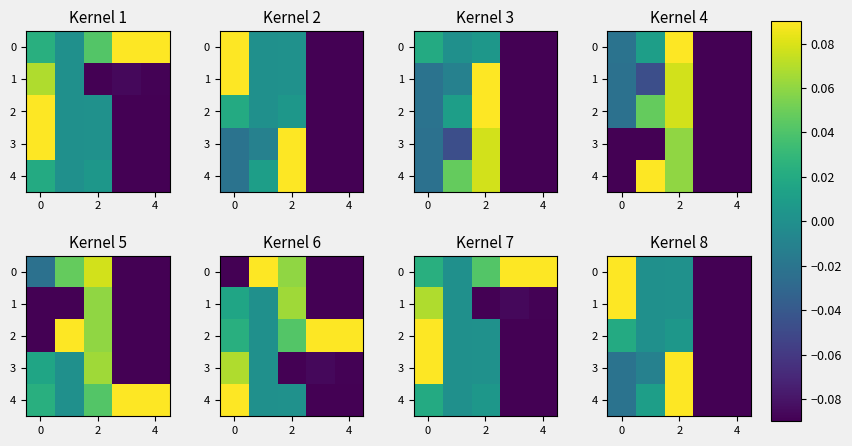

The 4 series shows 0.1 at 2. True or false?

False